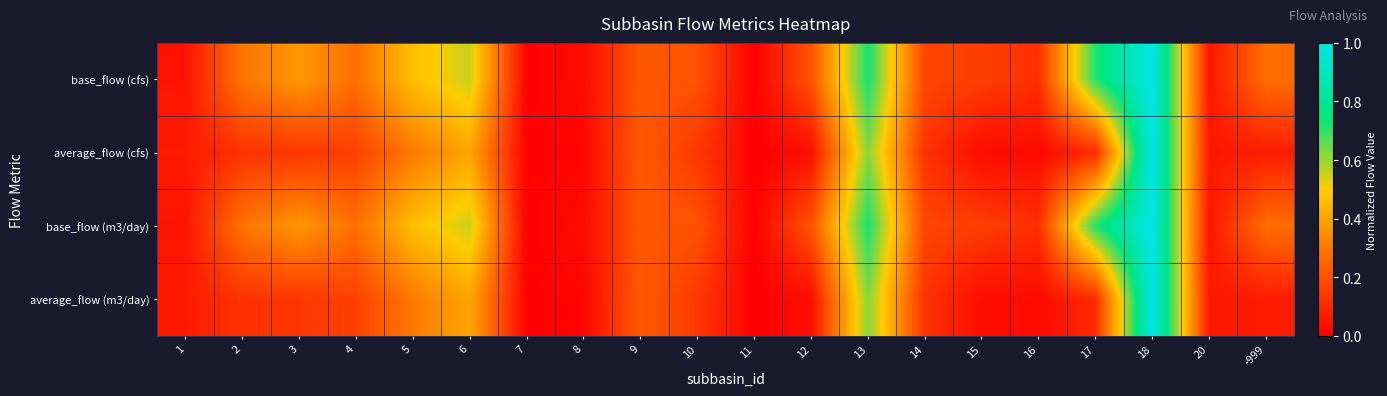

At which category is the sum across all series the highest?

18